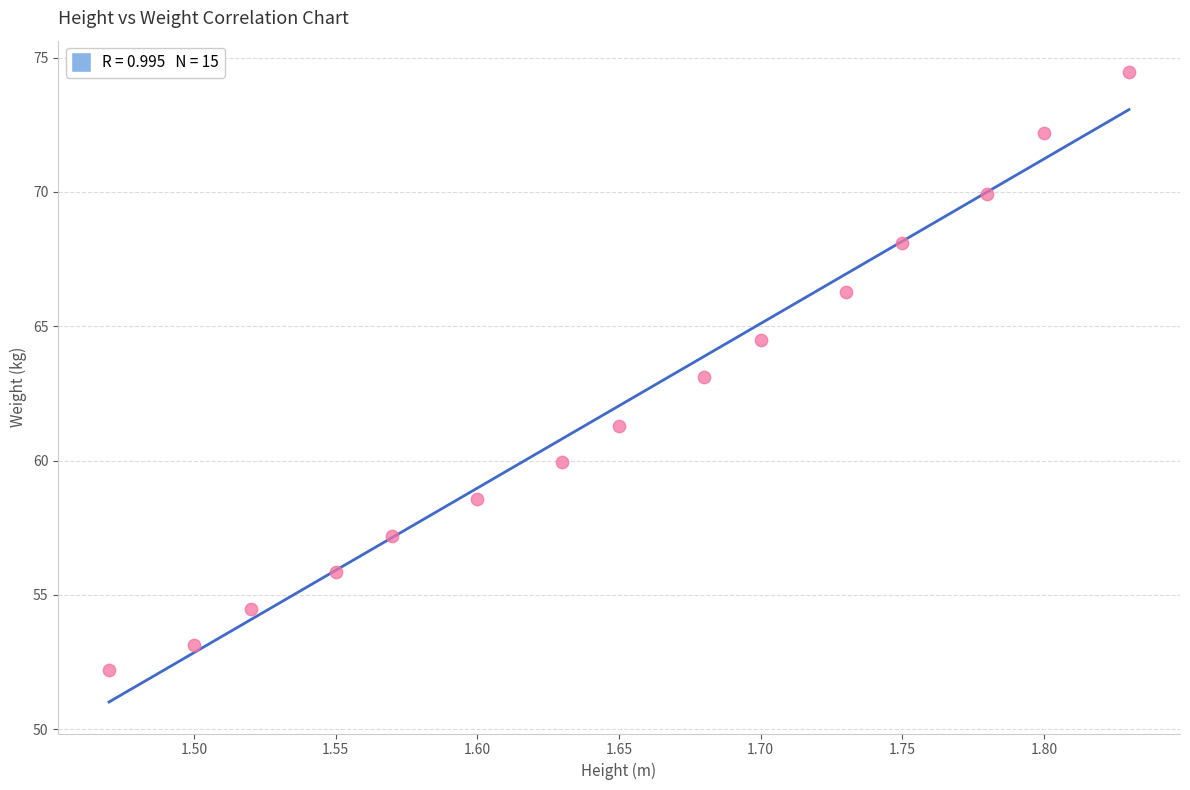

What is the range of X values (max minus min)?

0.4